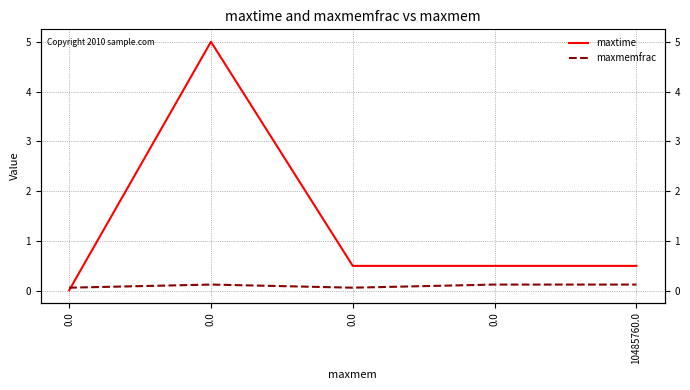

What is the label of the 1st point from the right?

10485760.0